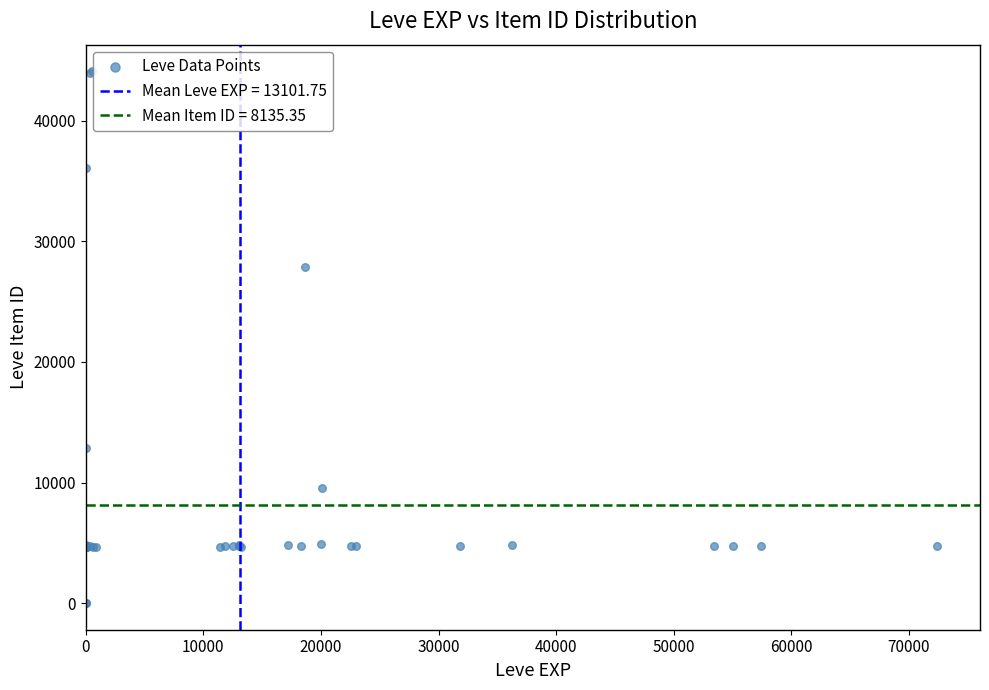

What Y value in the scatter plot is closest to 22048?

27884